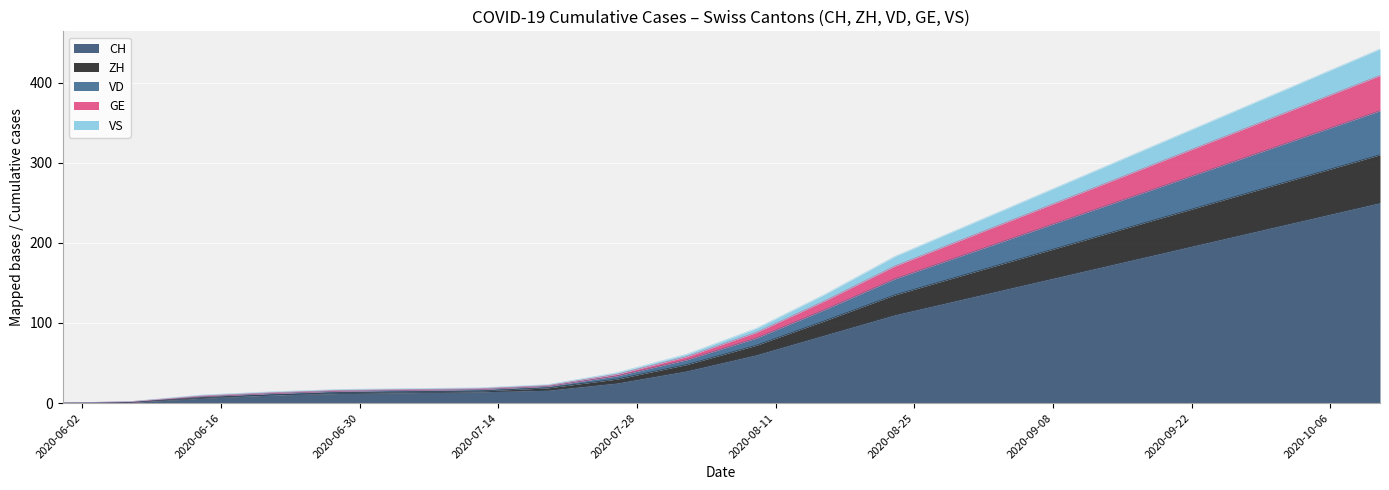

The CH series shows 66 at 2020-08-02. True or false?

False